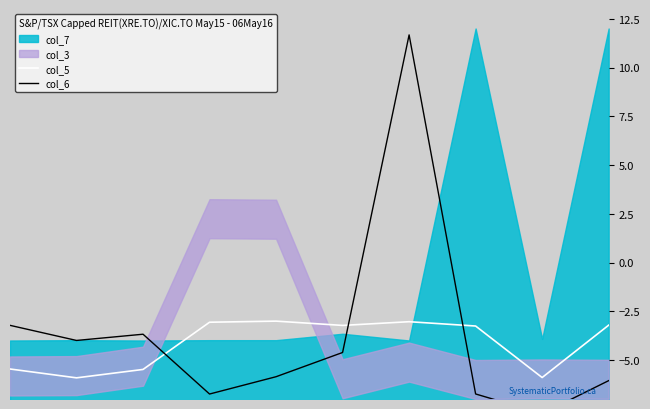

What is the total value across all series at 5?

-7.8